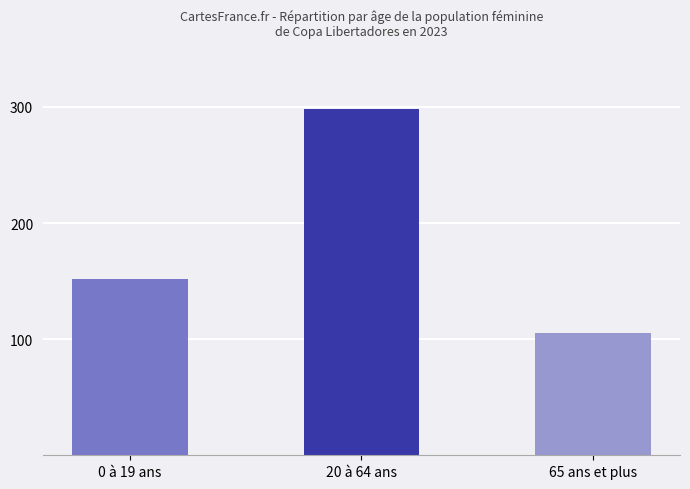

Which category has the lowest value across all series?

65 ans et plus